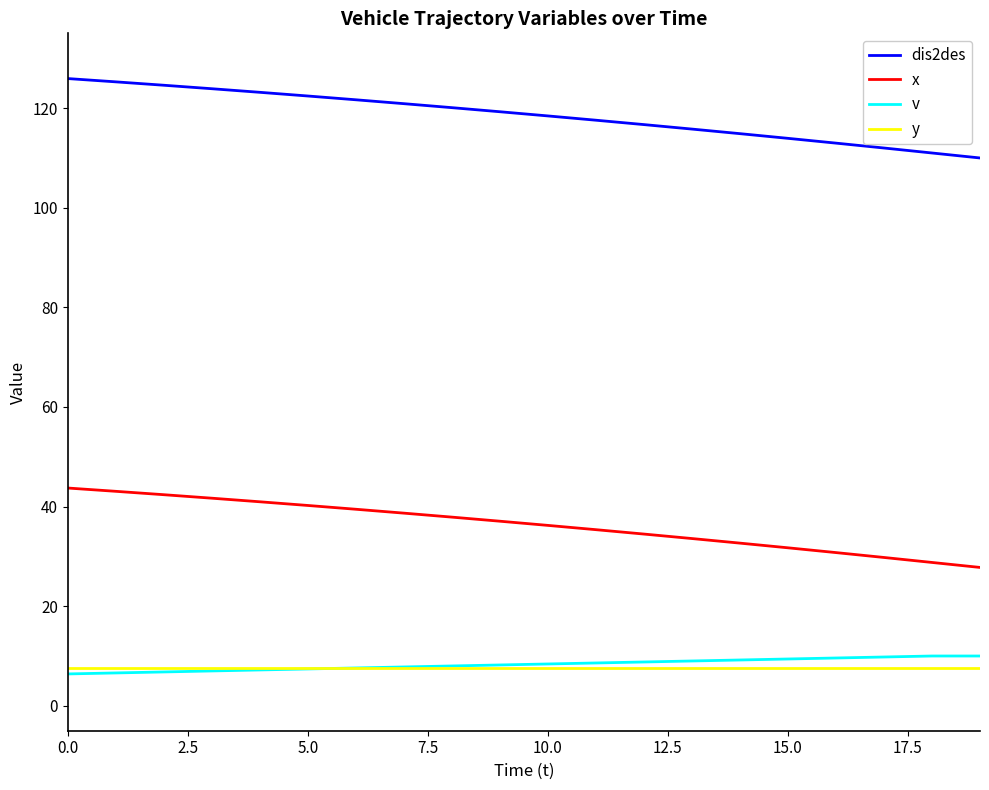

True or false: x and dis2des cross at least once.

False